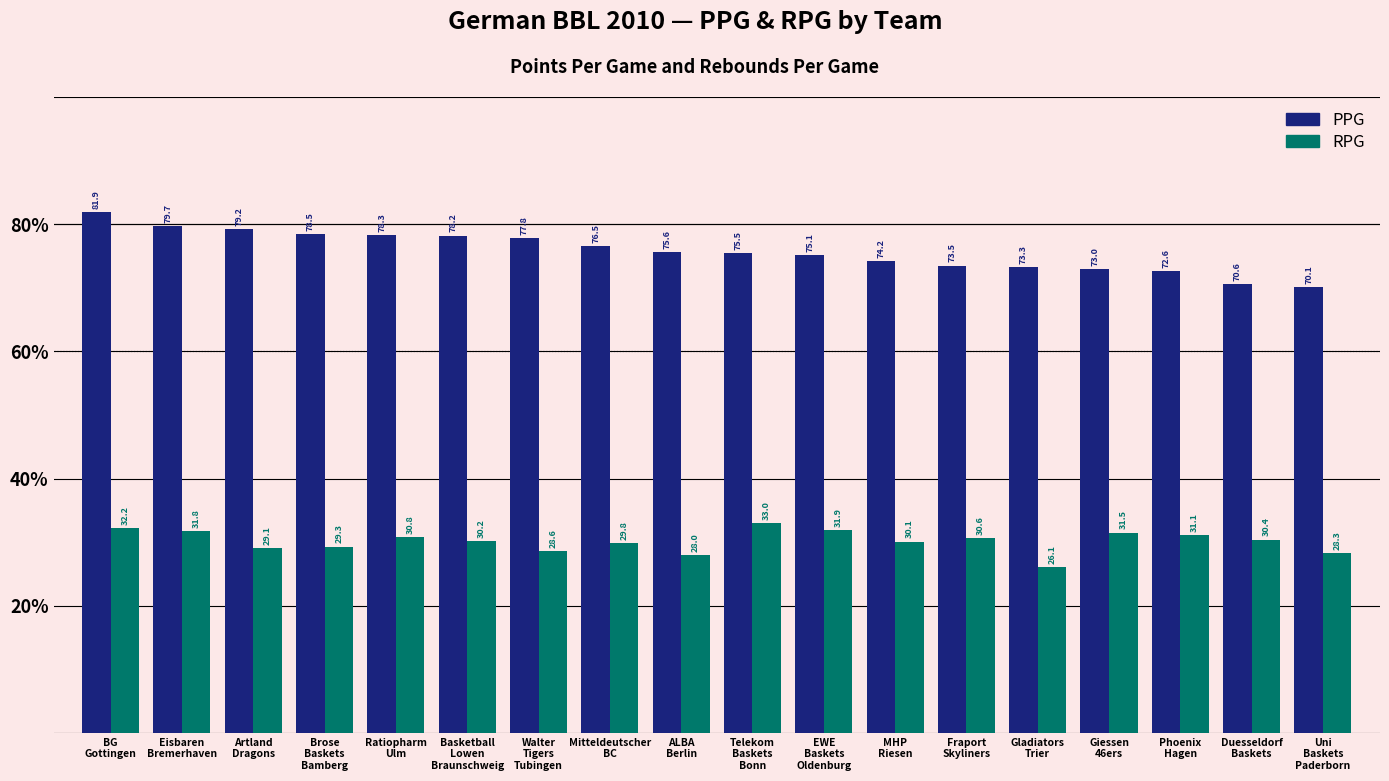

List the series in order of their overall mean, highest first.

PPG, RPG